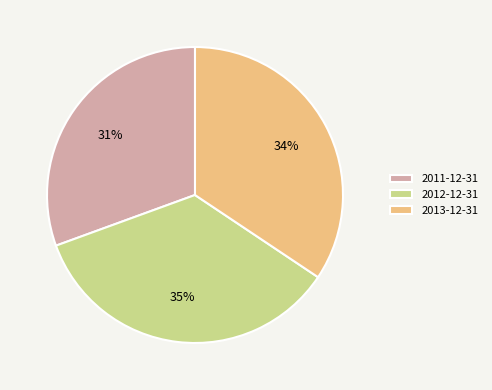

How many slices are in this pie chart?

3